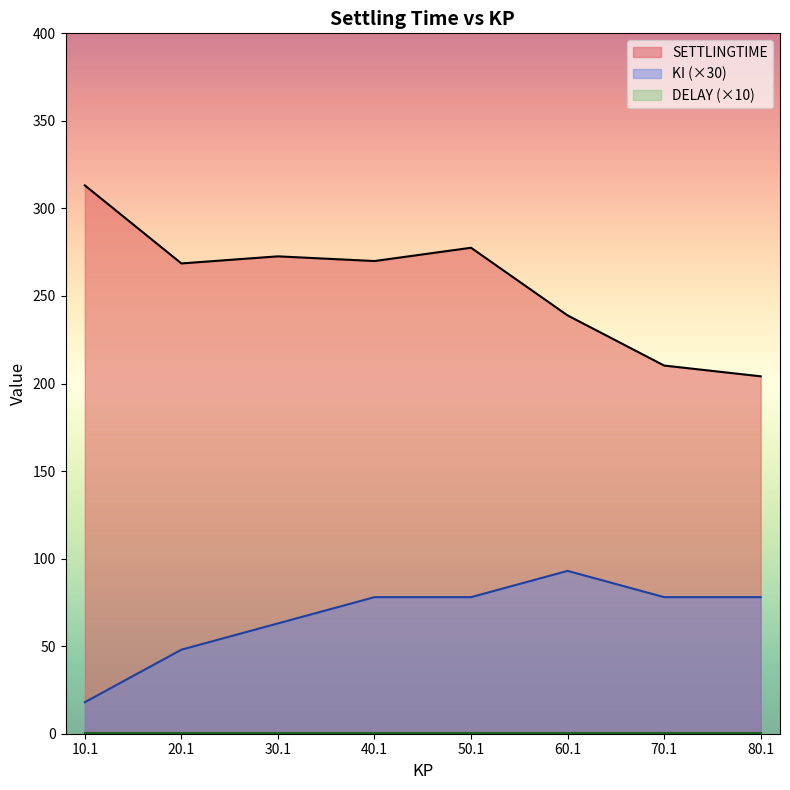

At how many categories does at least one series exceed 235?

6